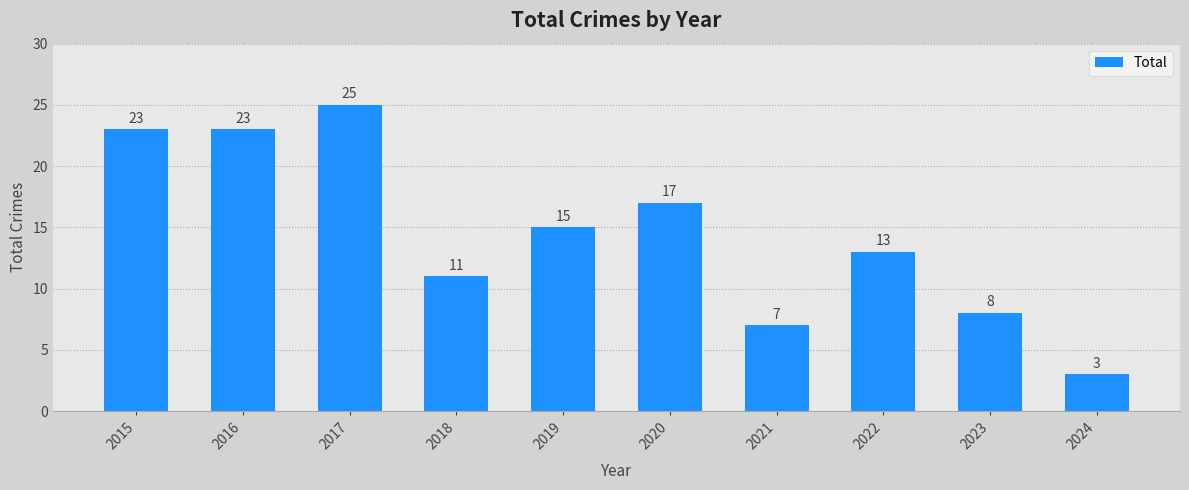

What is the approximate value at 2021?

7